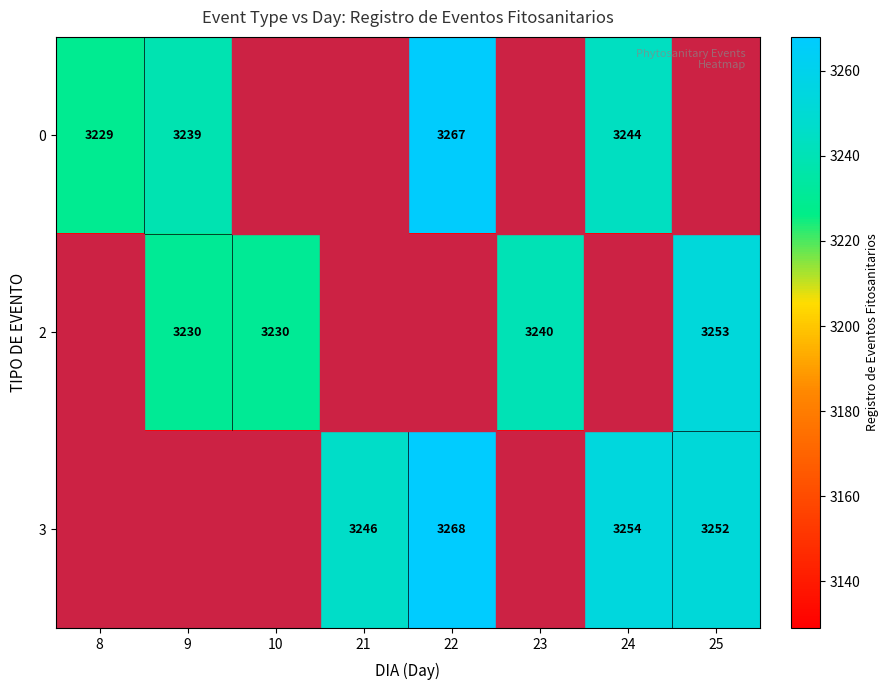

True or false: 3 has a value of 3254 at 24.

True